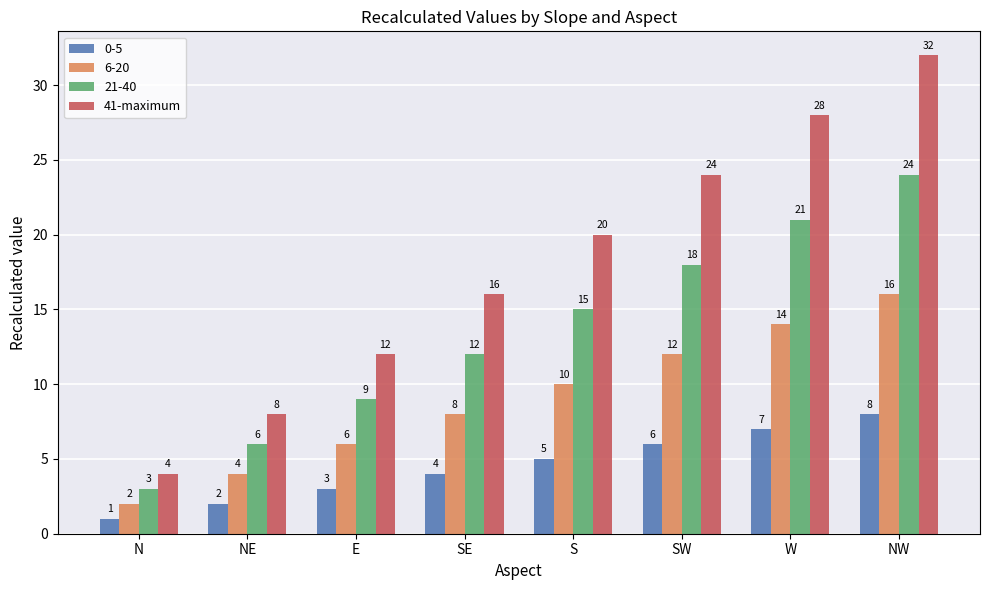

True or false: 6-20 has a value of 4 at NE.

True